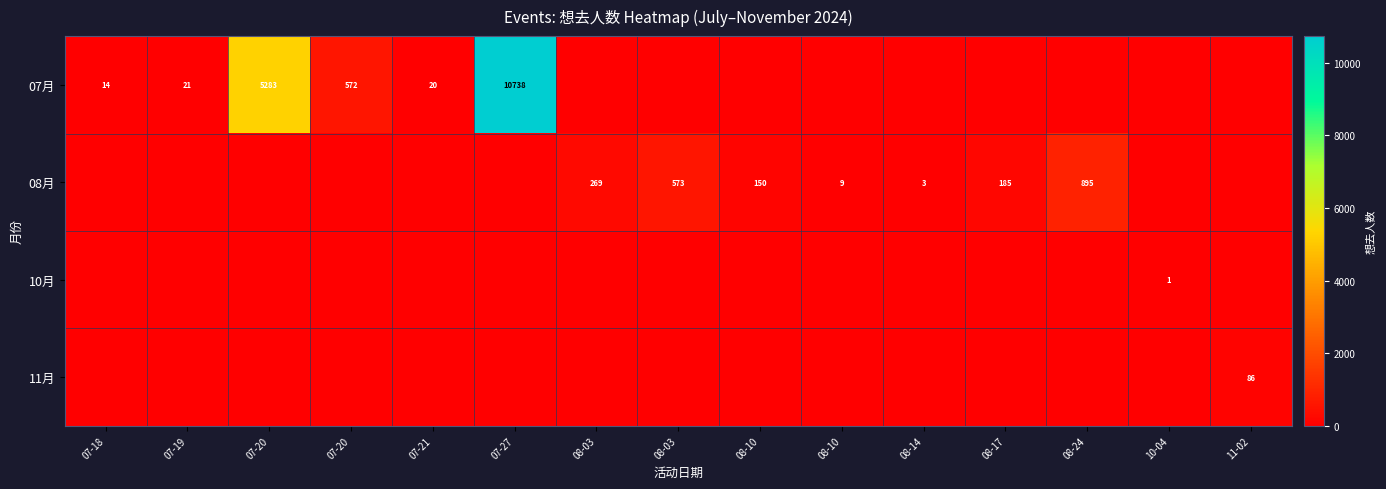

At how many categories does at least one series exceed 6272?

1